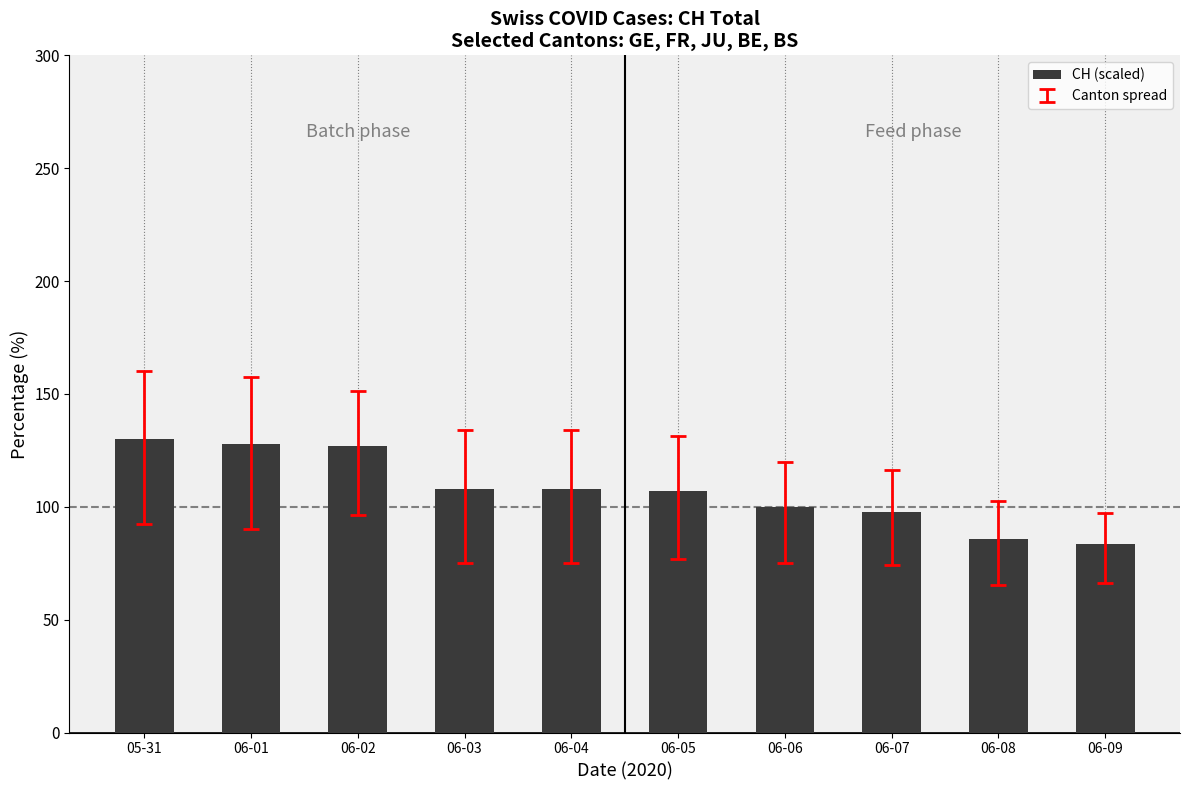

Between 06-08 and 06-04, which is larger?

06-04